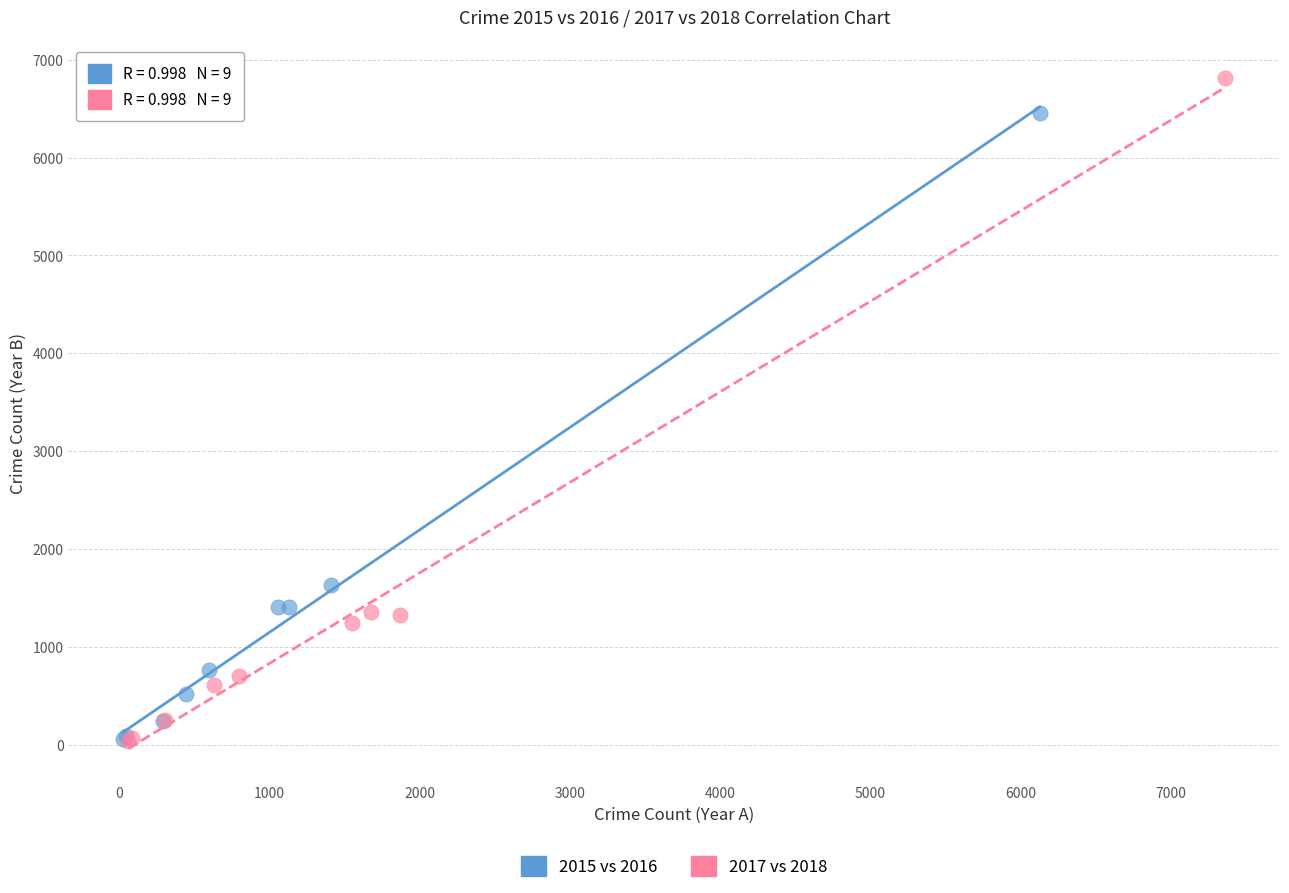

Which series contains the highest Y value?

2017 vs 2018